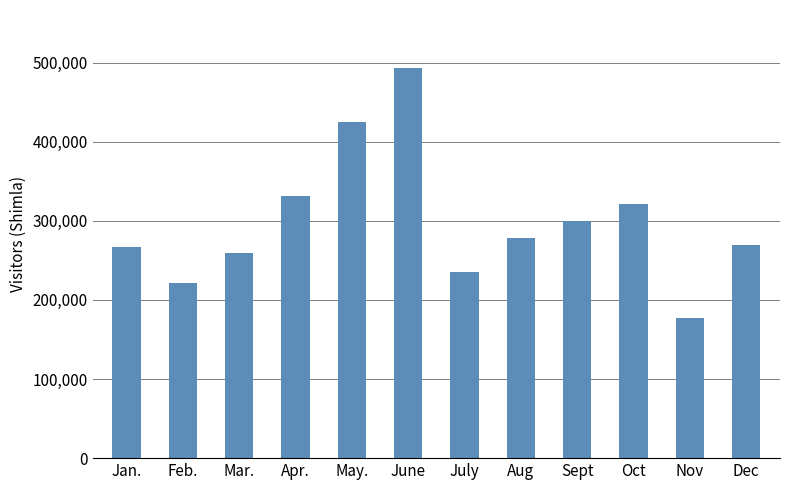

True or false: the data shows 235905 at July.

True